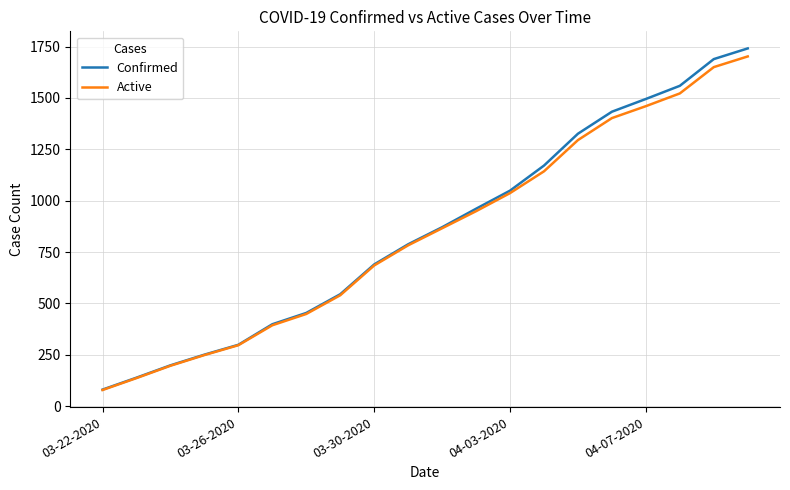

What is the highest value of the Confirmed series?

1741